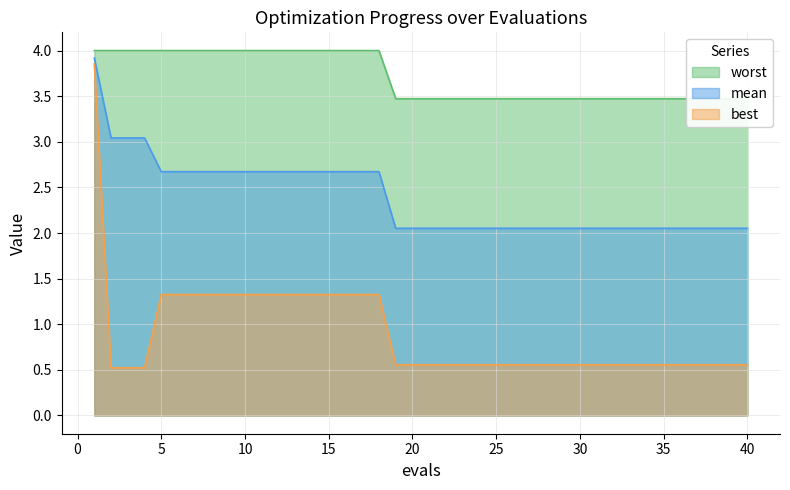

What is the minimum value shown in the chart?

0.5